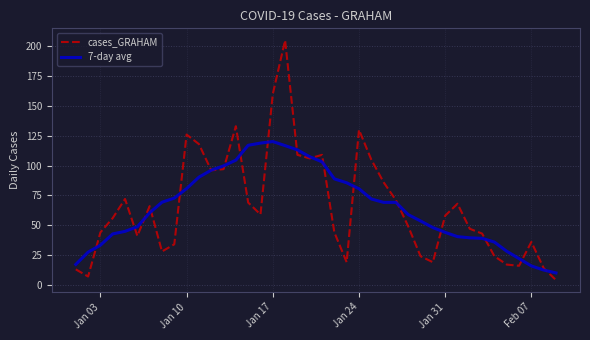

What are all the series names shown in the legend?

cases_GRAHAM, 7-day avg